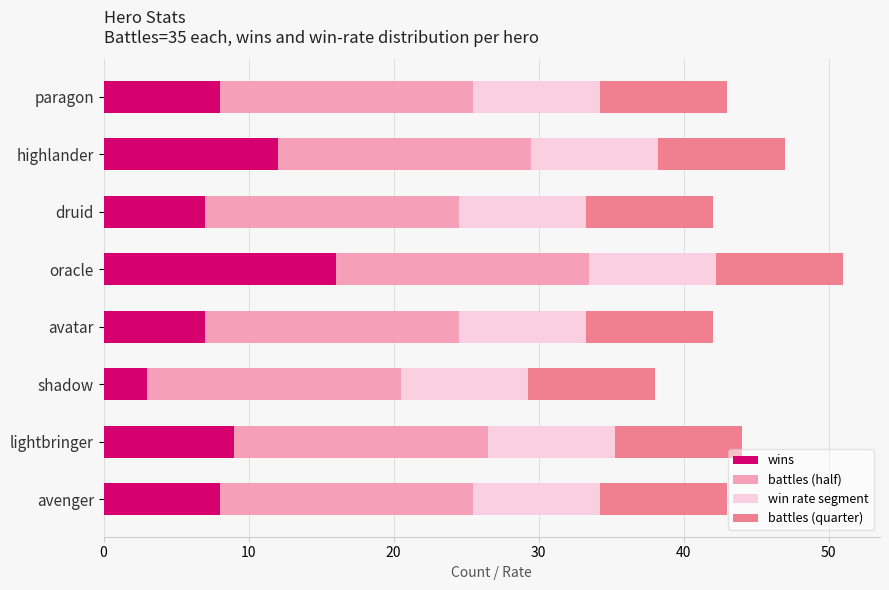

What is the highest value of the wins series?

16.0